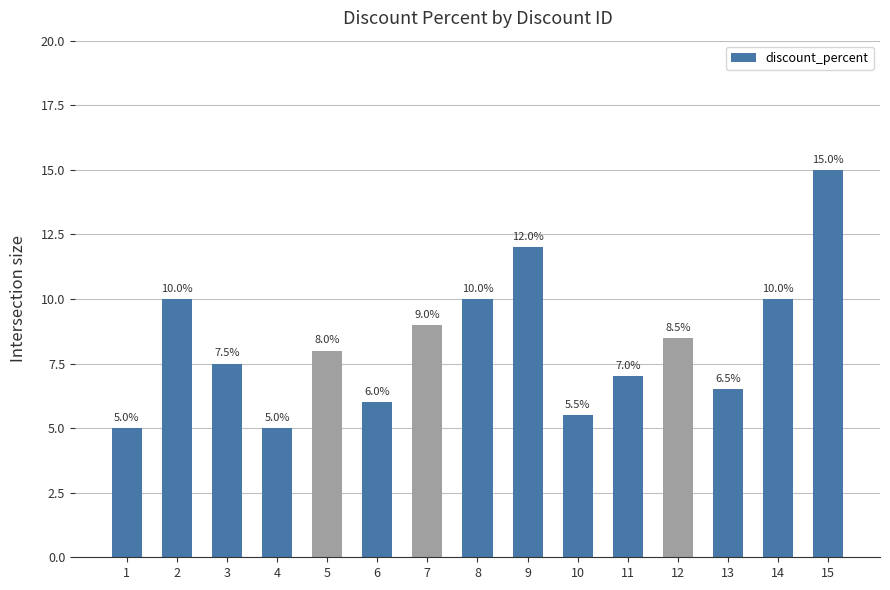

Reading right to left, list all the values displayed in this chart.

15=15.0	14=10.0	13=6.5	12=8.5	11=7.0	10=5.5	9=12.0	8=10.0	7=9.0	6=6.0	5=8.0	4=5.0	3=7.5	2=10.0	1=5.0